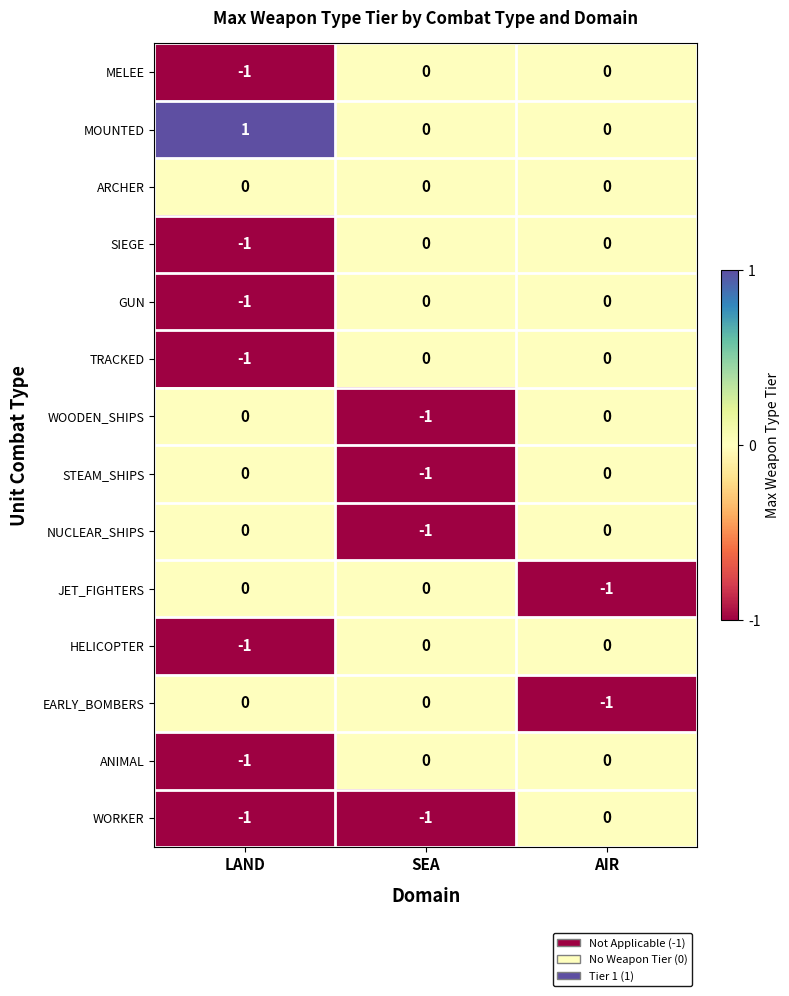

What is the greatest value displayed?

1